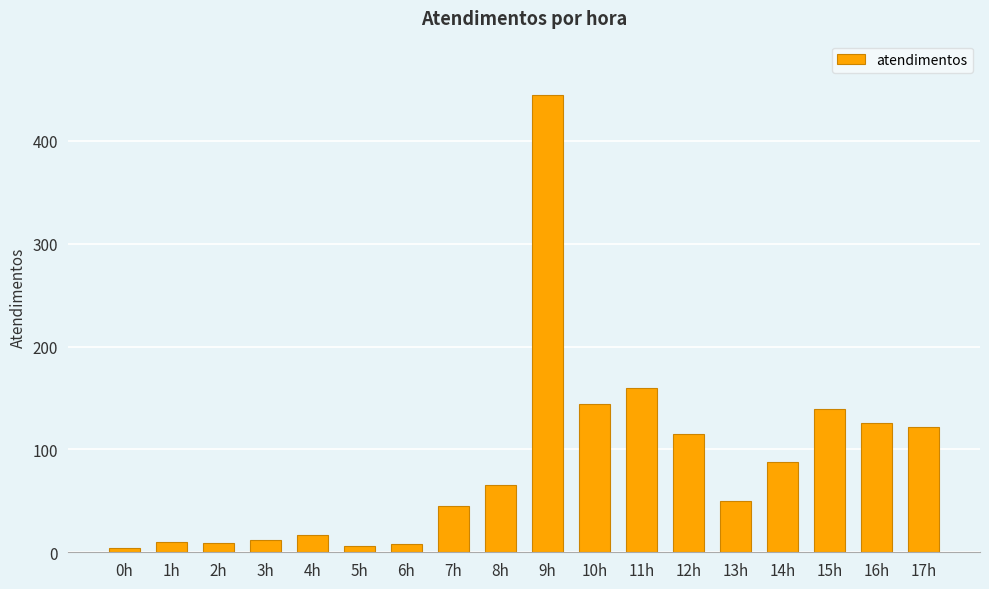

Approximately how many times larger is the value at 17h compared to 5h?

20.3